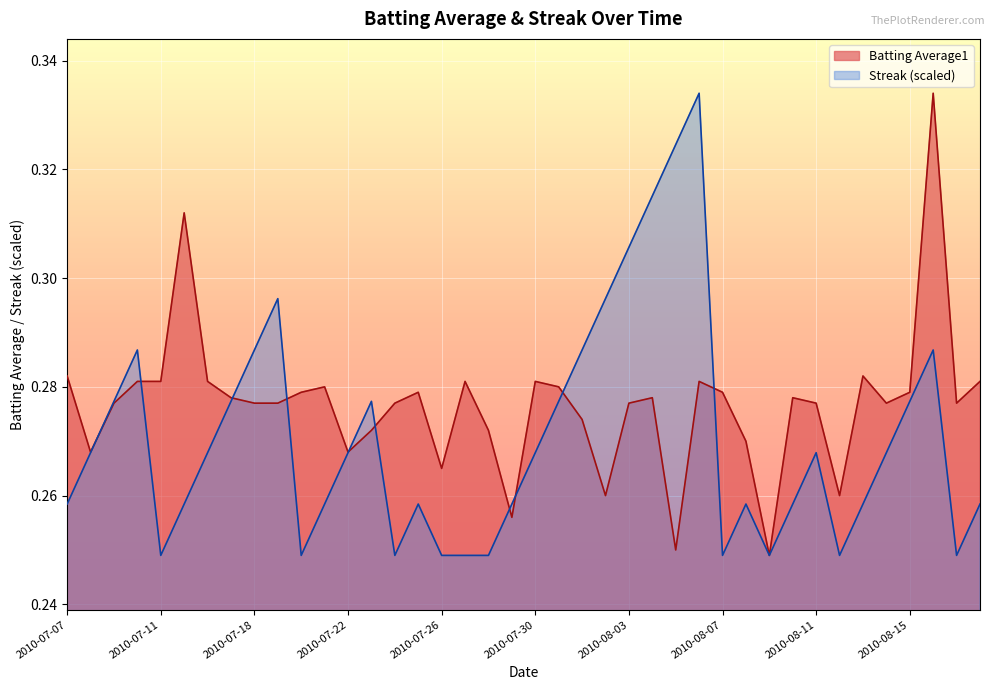

Which series ends up on top after the final intersection of Batting Average1 and Streak?

Batting Average1